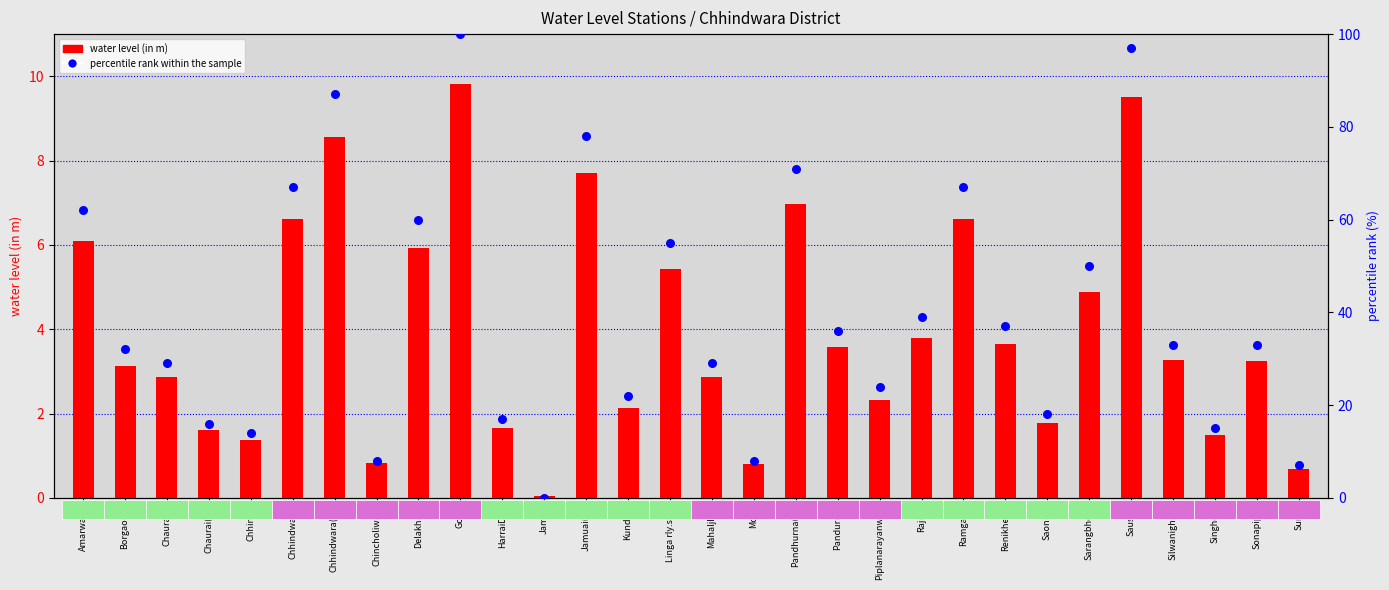

Which series has the largest Y range (max minus min)?

percentile rank within the sample